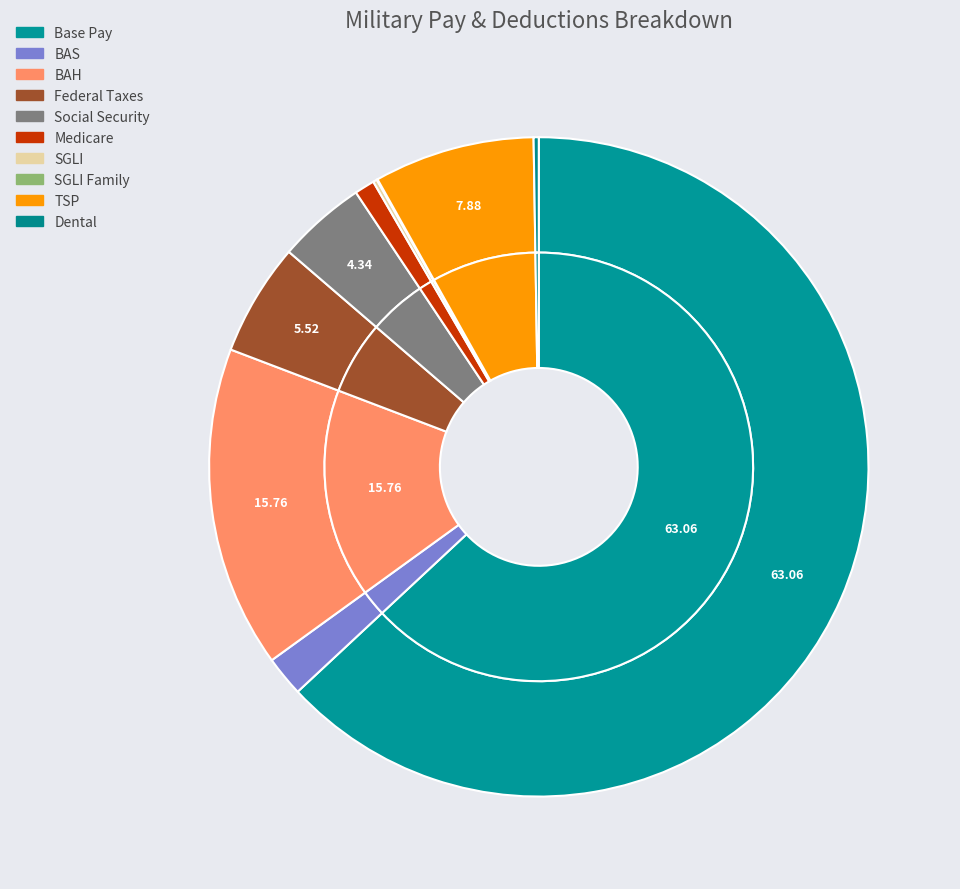

Is Federal Taxes the majority of the pie?

No